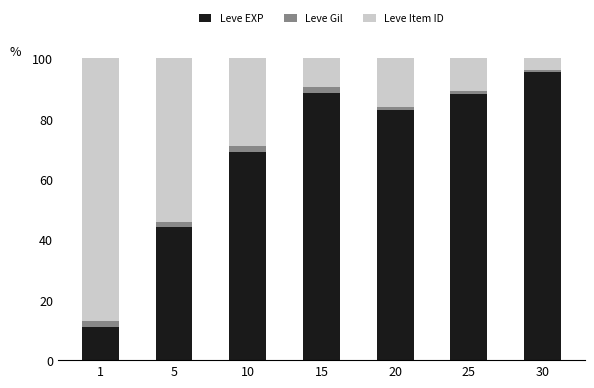

How many bars are there in total?

7